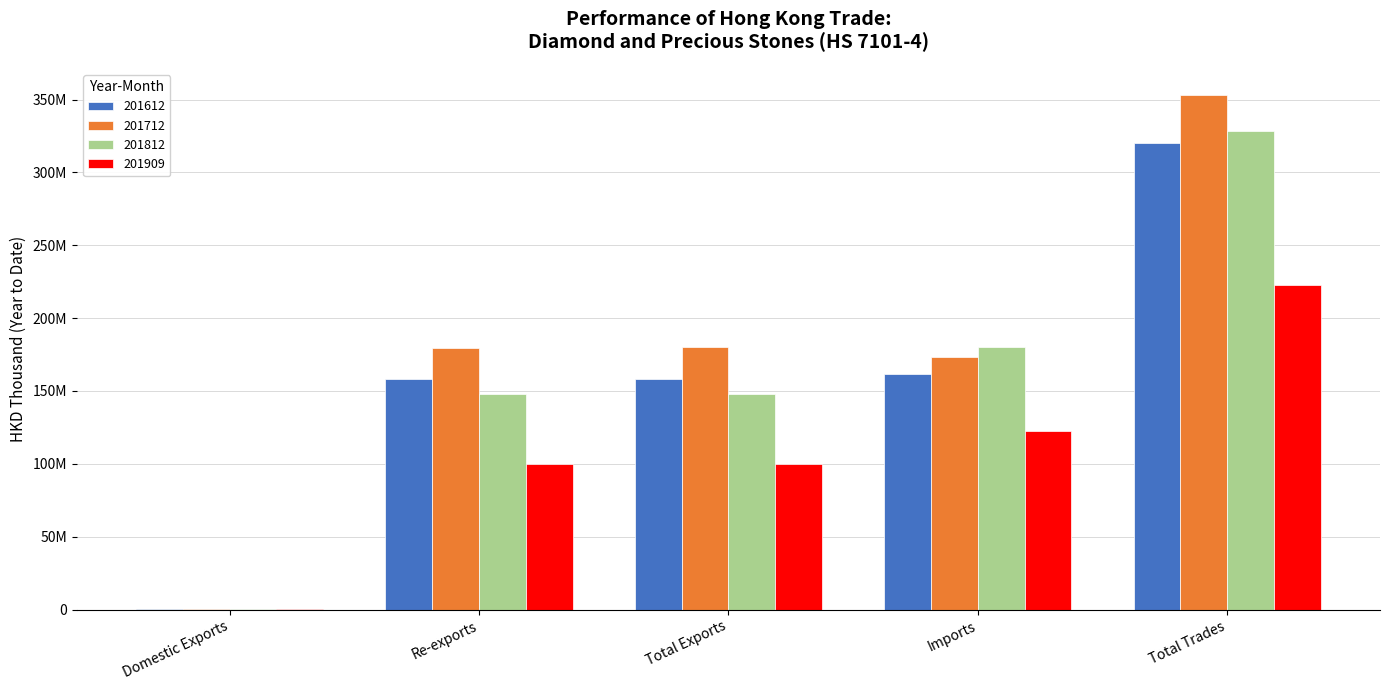

Does the chart contain stacked bars?

No